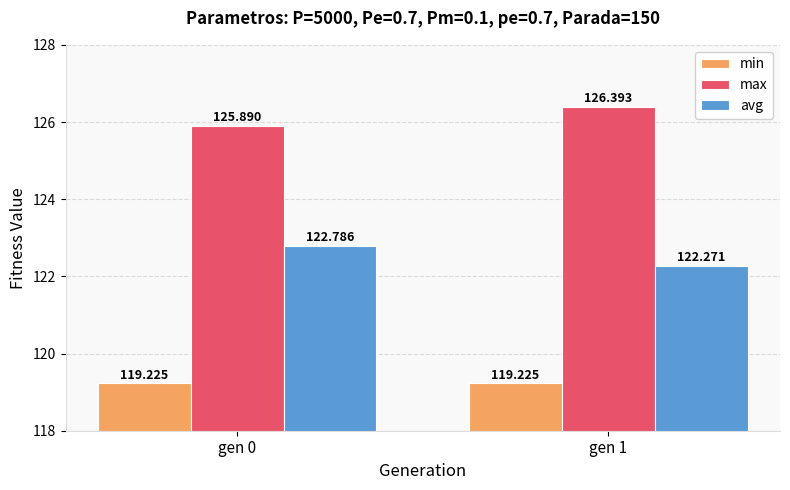

What is the average value of the min series?

119.2